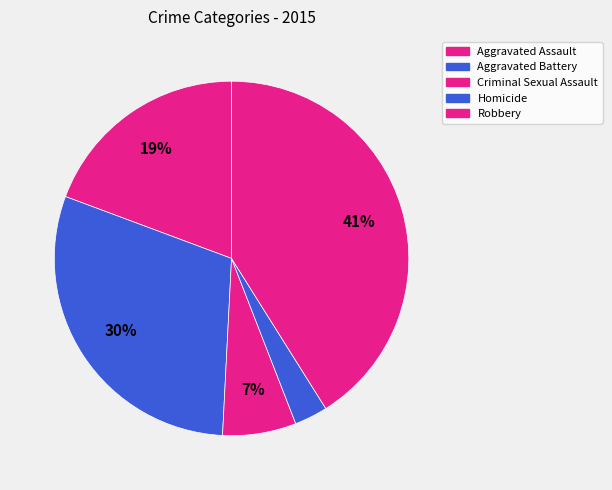

Is it true that Aggravated Battery is 36% of the pie?

False